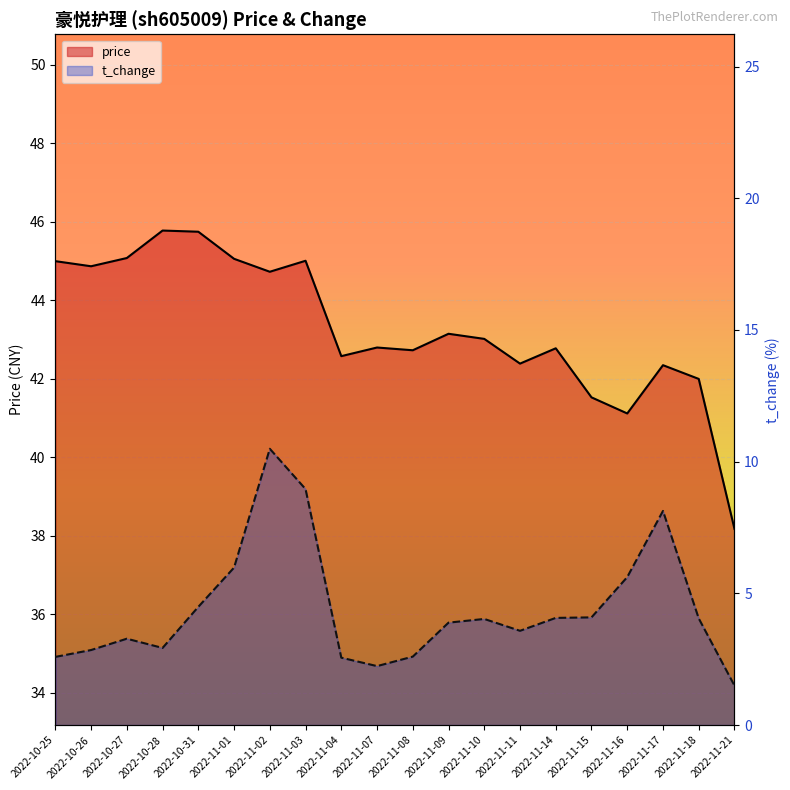

How many data points in t_change are above 4?

10